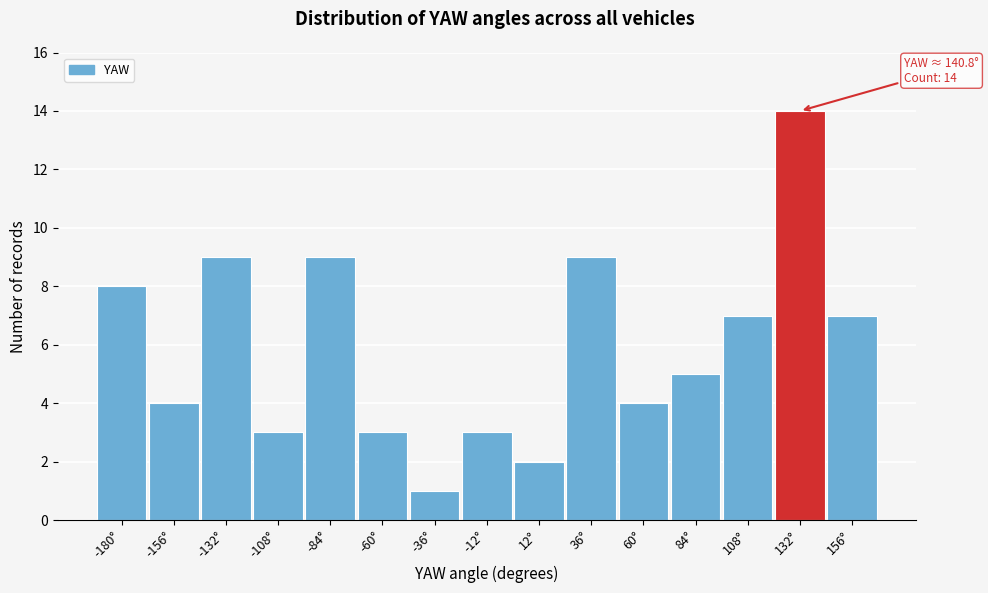

Reading left to right, transcribe all the data shown in this chart.

8	4	9	3	9	3	1	3	2	9	4	5	7	14	7